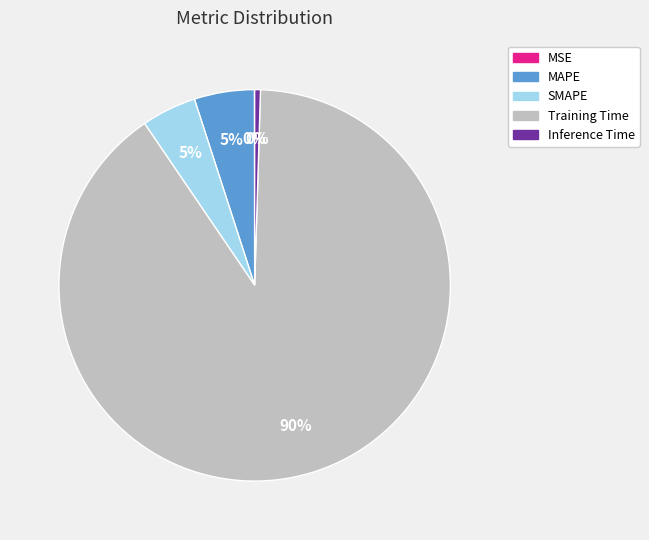

To the nearest percent, what is the difference between the SMAPE and Training Time slice percentages?

85%